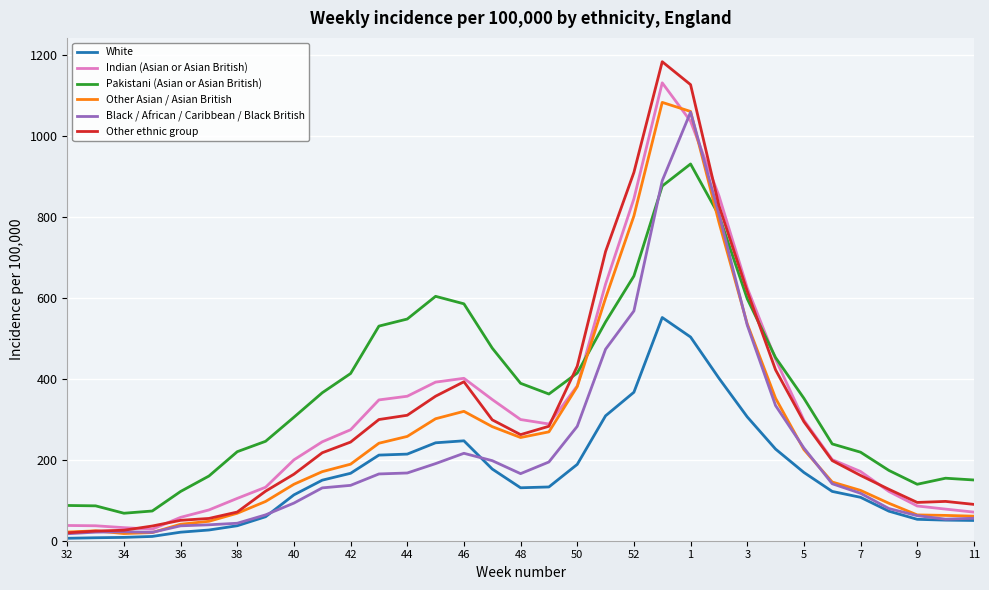

What is the highest value of the Other Asian / Asian British series?

1083.0